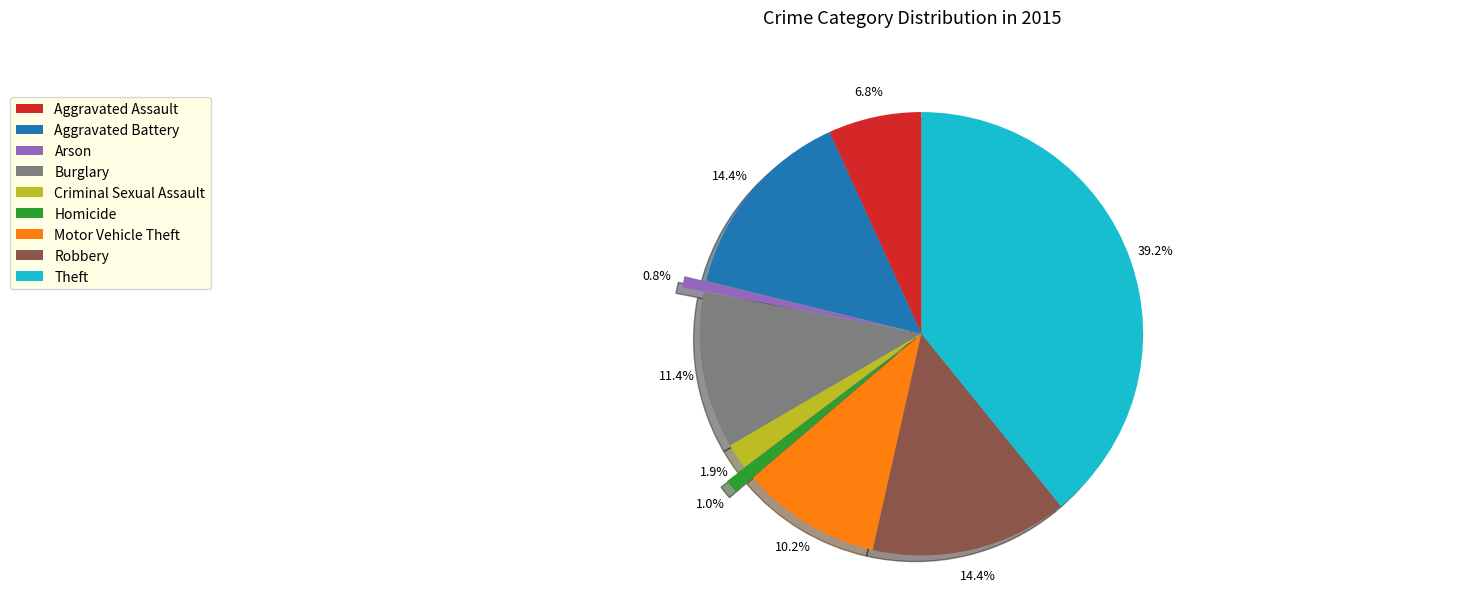

The Theft slice represents 39% of the pie. True or false?

True